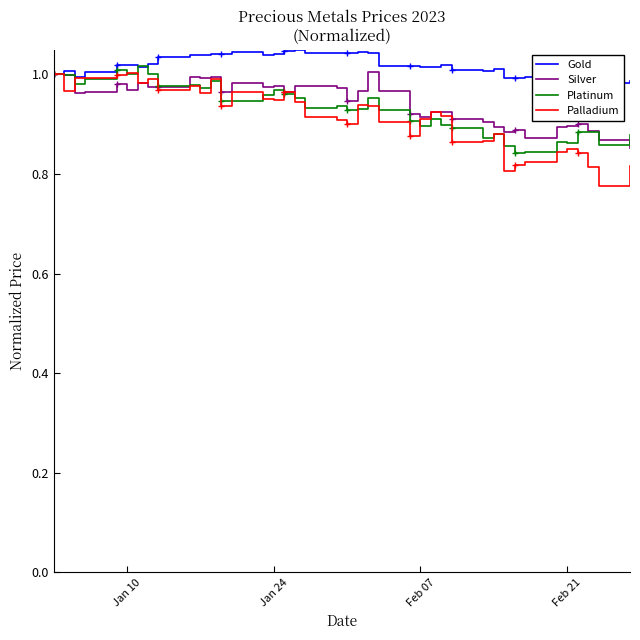

Which series has the largest range (max minus min)?

Palladium